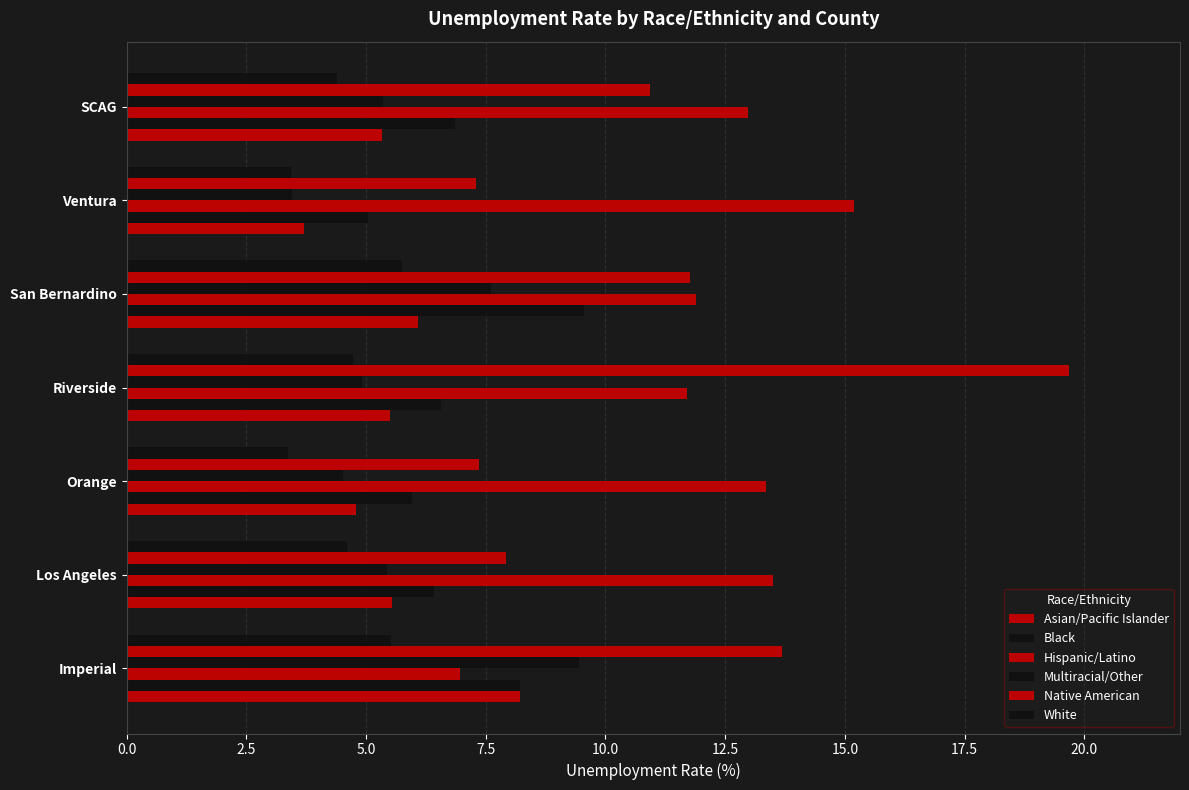

Count the number of data series in this chart.

6